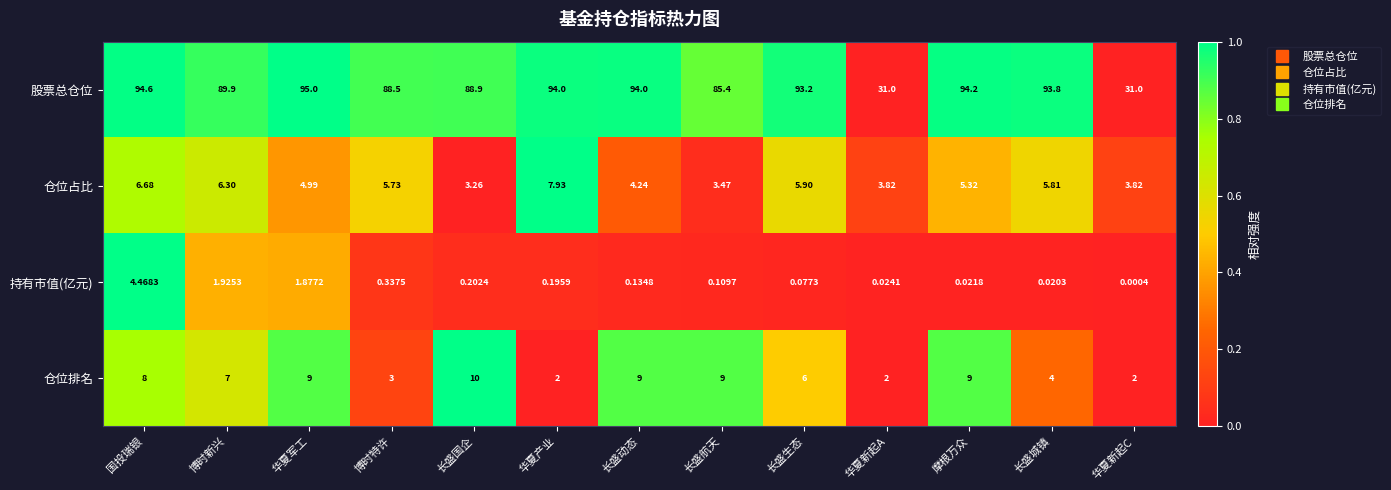

At which category is the sum across all series the highest?

国投瑞银